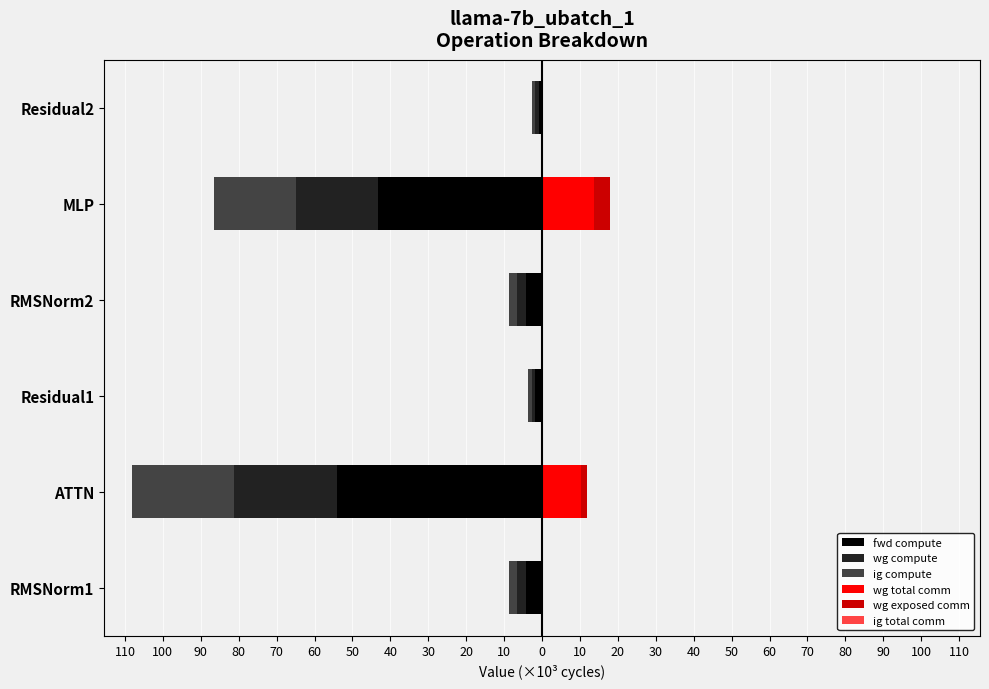

Which series has the widest spread of values?

fwd compute